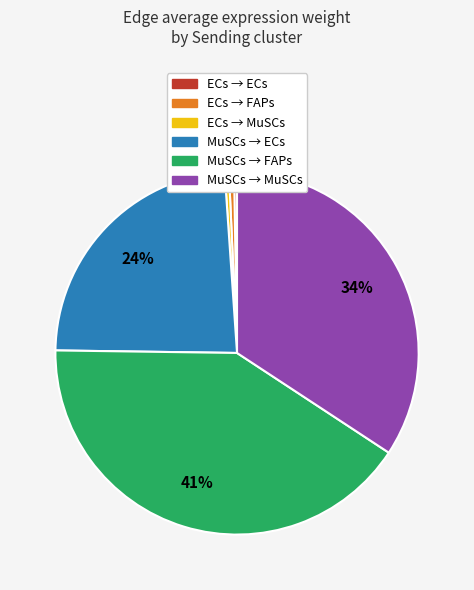

Does any single category account for the majority?

No